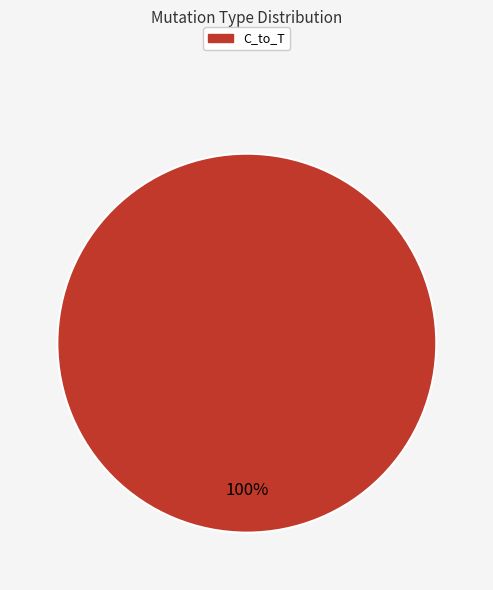

The C_to_T slice represents 100% of the pie. True or false?

True